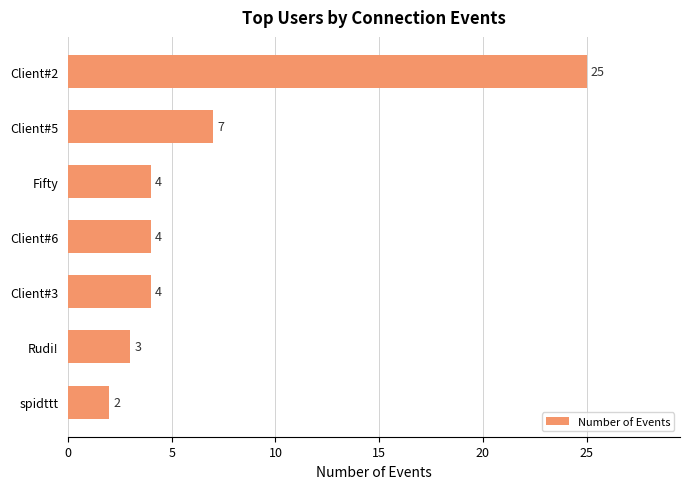

What is the difference between the second highest and second lowest values?

4